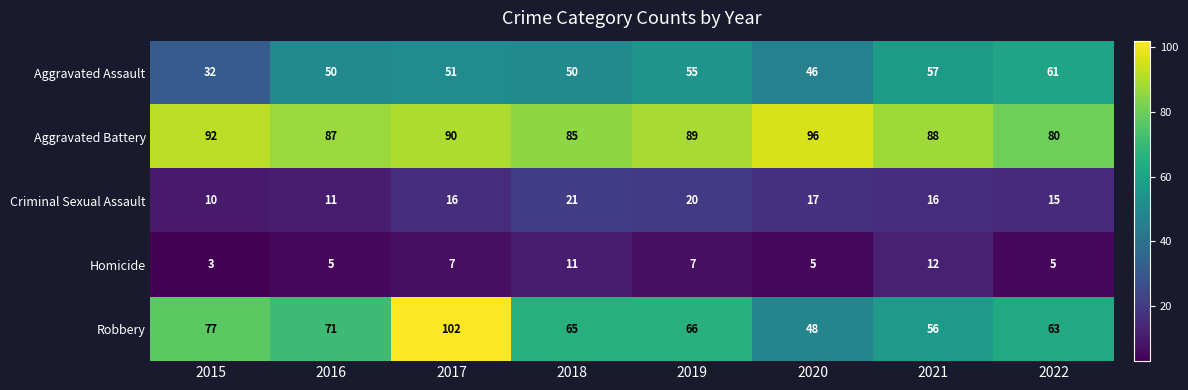

What is the average value of the Criminal Sexual Assault series?

16